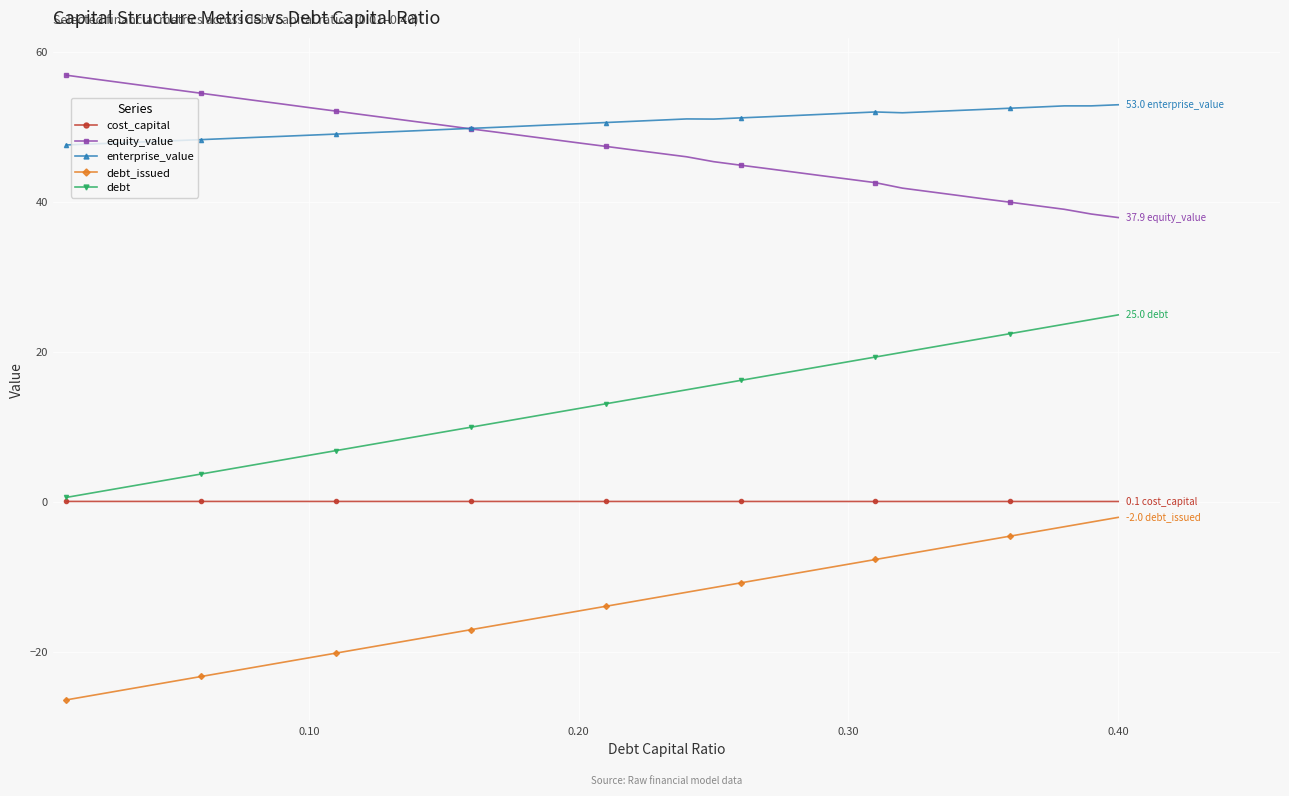

What is the minimum value shown in the chart?

-26.4